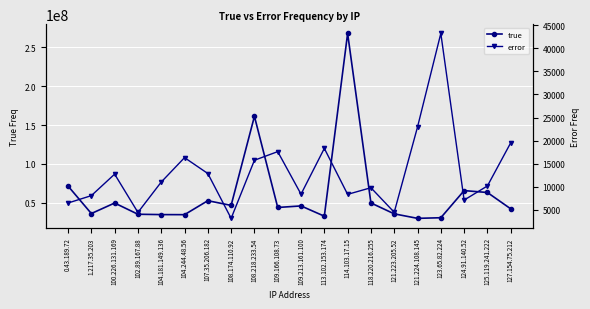

At which category does error reach its first local valley?

102.89.167.88